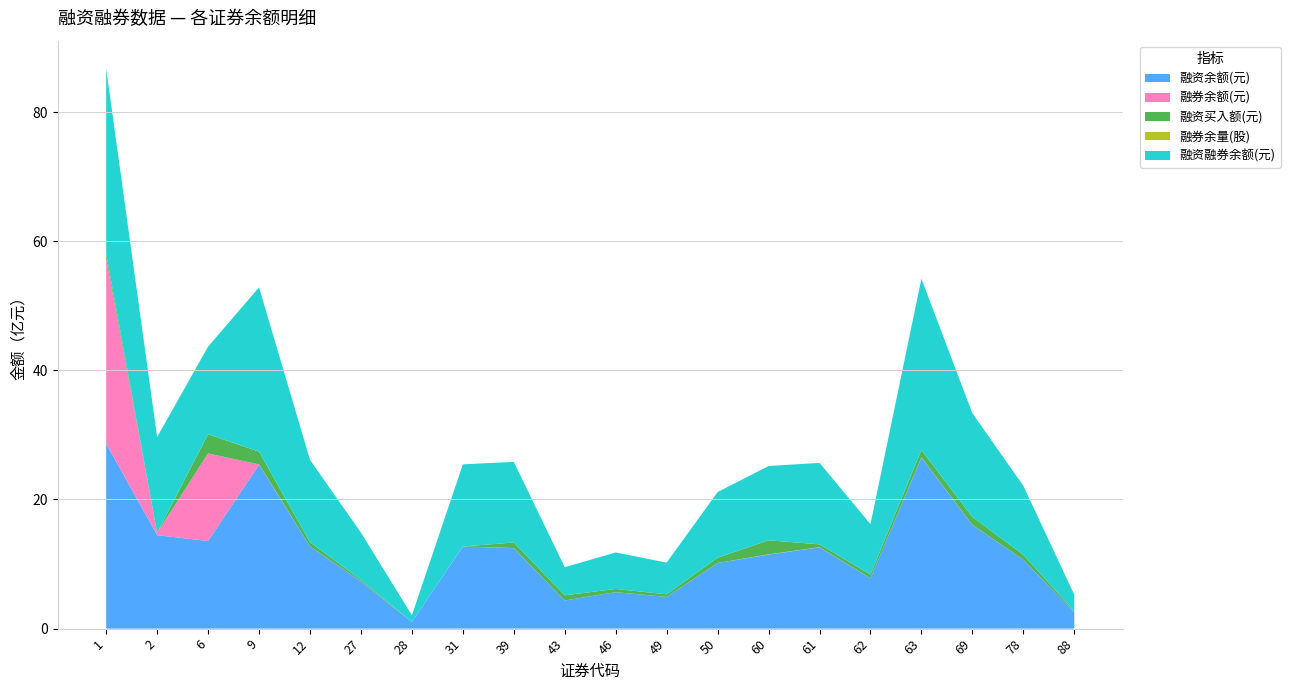

Reading left to right, what are all the values shown in this chart?

融资余额(元): 1=2864215317	2=1447929914	6=1356748807	9=2538640652	12=1274248779	27=729630080	28=103399124	31=1271901355	39=1245950013	43=435653439	46=564657694	49=491207049	50=1016305684	60=1146154786	61=1258767345	62=781582756	63=2648566212	69=1604462146	78=1067239343	88=255029037
融券余额(元): 1=2867059665	2=35151106	6=1356749745	9=4781114	12=967330	27=2042725	28=39690	31=400132	39=2282032	43=19200	46=611456	49=85200	50=0	60=4218175	61=3129120	62=35630	63=3809456	69=1760044	78=23370	88=31650
融资买入额(元): 1=71170634	2=0	6=297633747	9=197985516	12=62813152	27=23555515	28=0	31=0	39=85800801	43=80070351	46=49158537	49=40184998	50=82531709	60=217480548	61=43266692	62=55276368	63=114075515	69=123564050	78=77555285	88=15205480
融券余量(股): 1=2844348	2=1438850	6=100938	9=390295	12=91000	27=292654	28=600	31=33400	39=154400	43=2000	46=56200	49=2400	50=0	60=327244	61=238500	62=1400	63=249310	69=243100	78=1500	88=5000
融资融券余额(元): 1=2867059665	2=1483081020	6=1356749745	9=2543421766	12=1275216109	27=731672805	28=103438814	31=1272301487	39=1248232045	43=435672639	46=565269150	49=491292249	50=1016305684	60=1150372961	61=1261896465	62=781618386	63=2652375668	69=1606222190	78=1067262713	88=255060687